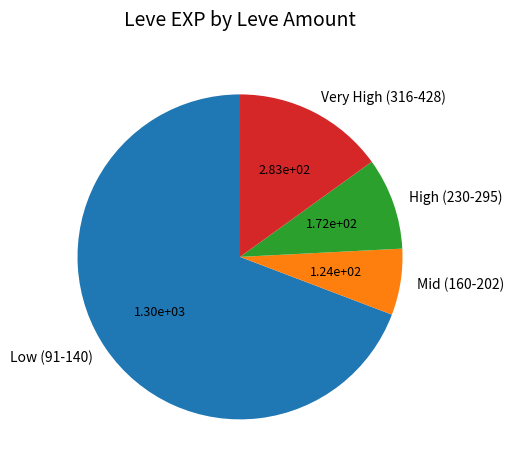

Does any single category account for the majority?

Yes